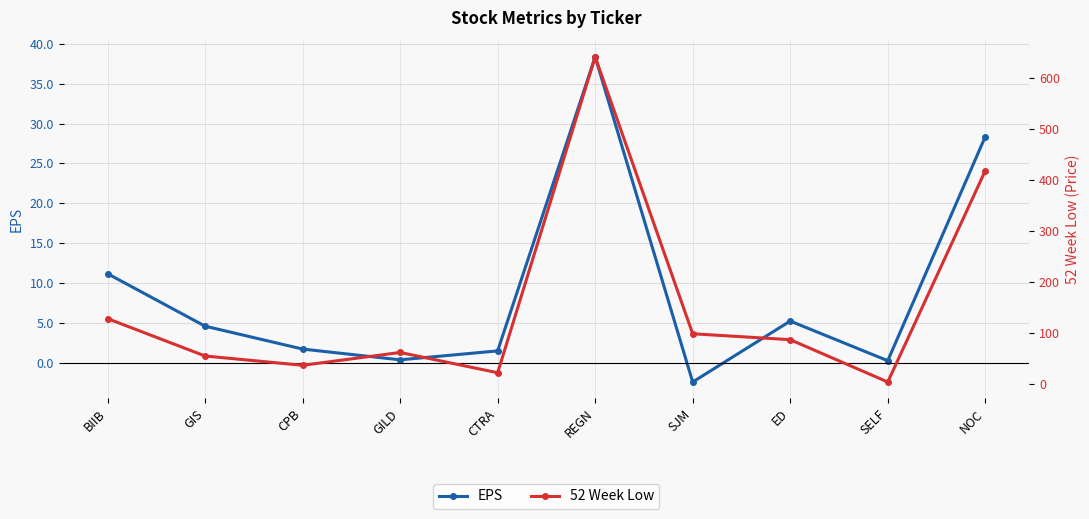

How many distinct data groups are displayed?

2